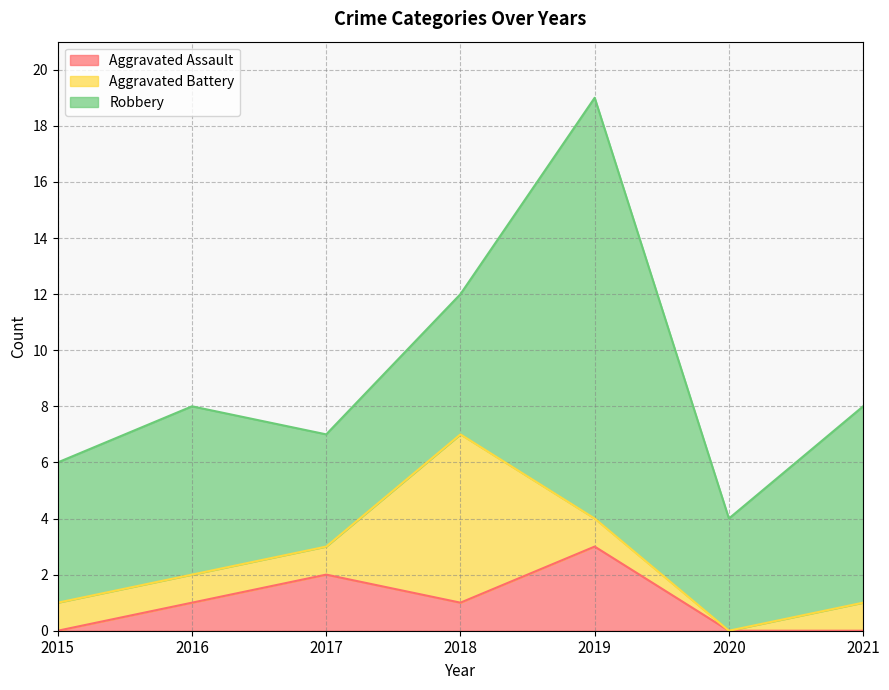

What is the difference between the highest and lowest values at 2016?

5